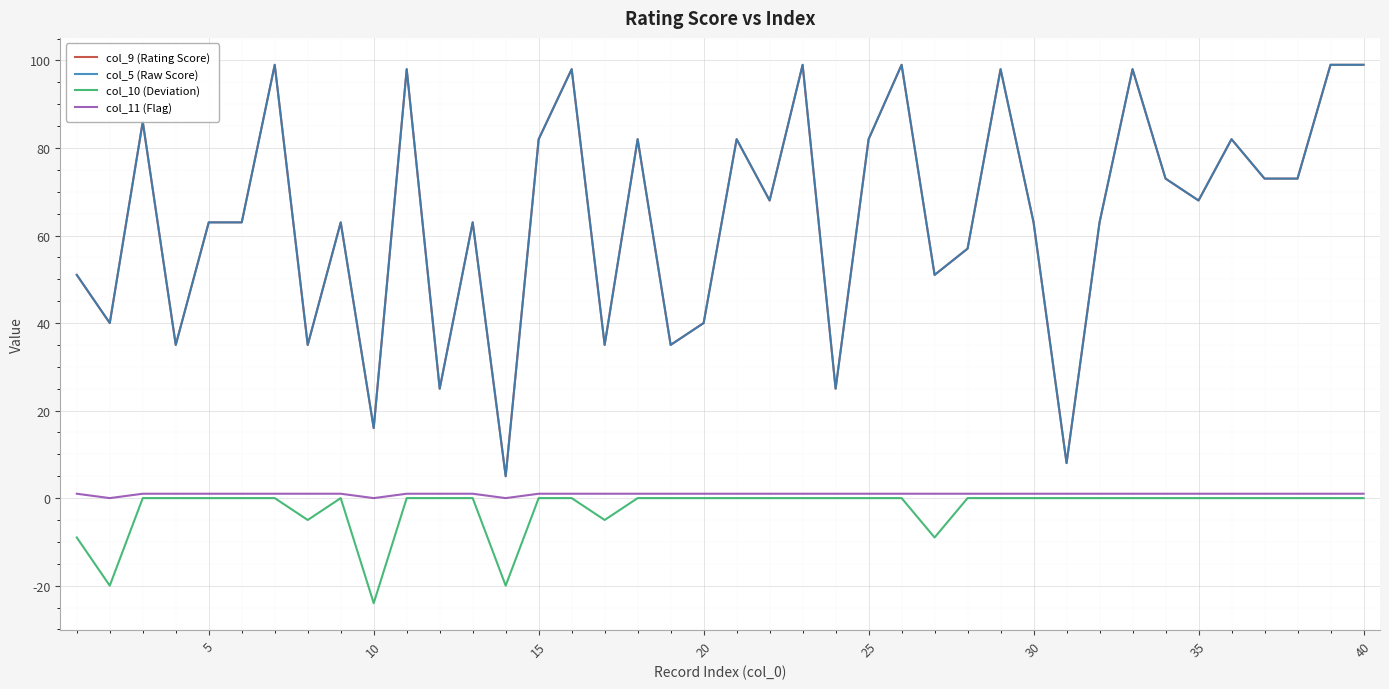

What is the difference between the maximum and minimum values in the col_10 (Deviation) series?

24